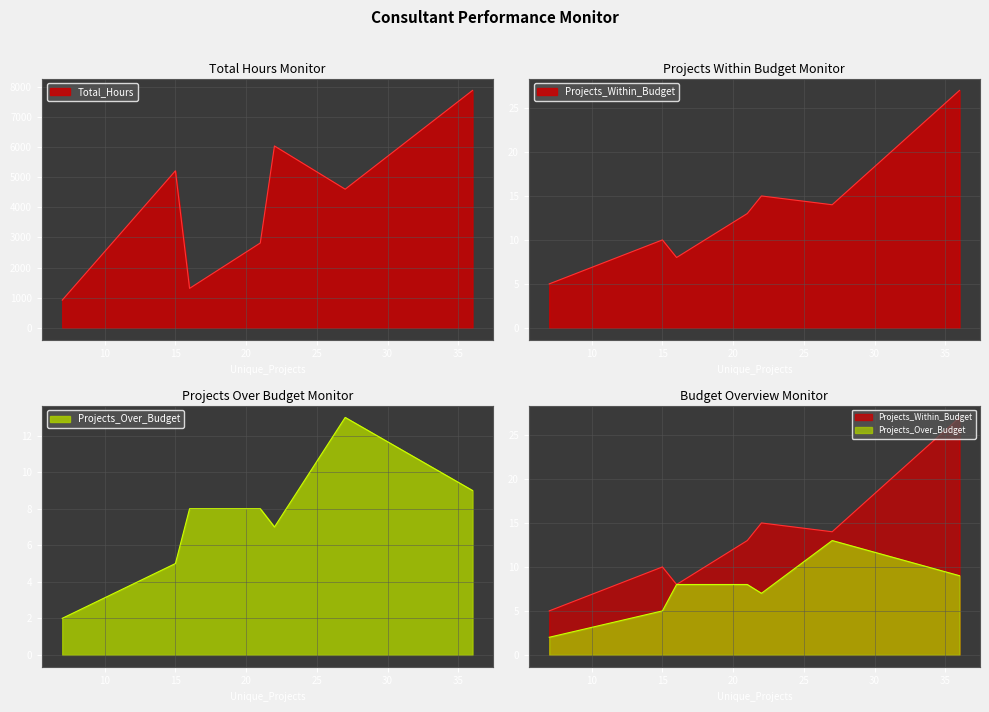

How many data points in Projects_Within_Budget are less than 13?

3